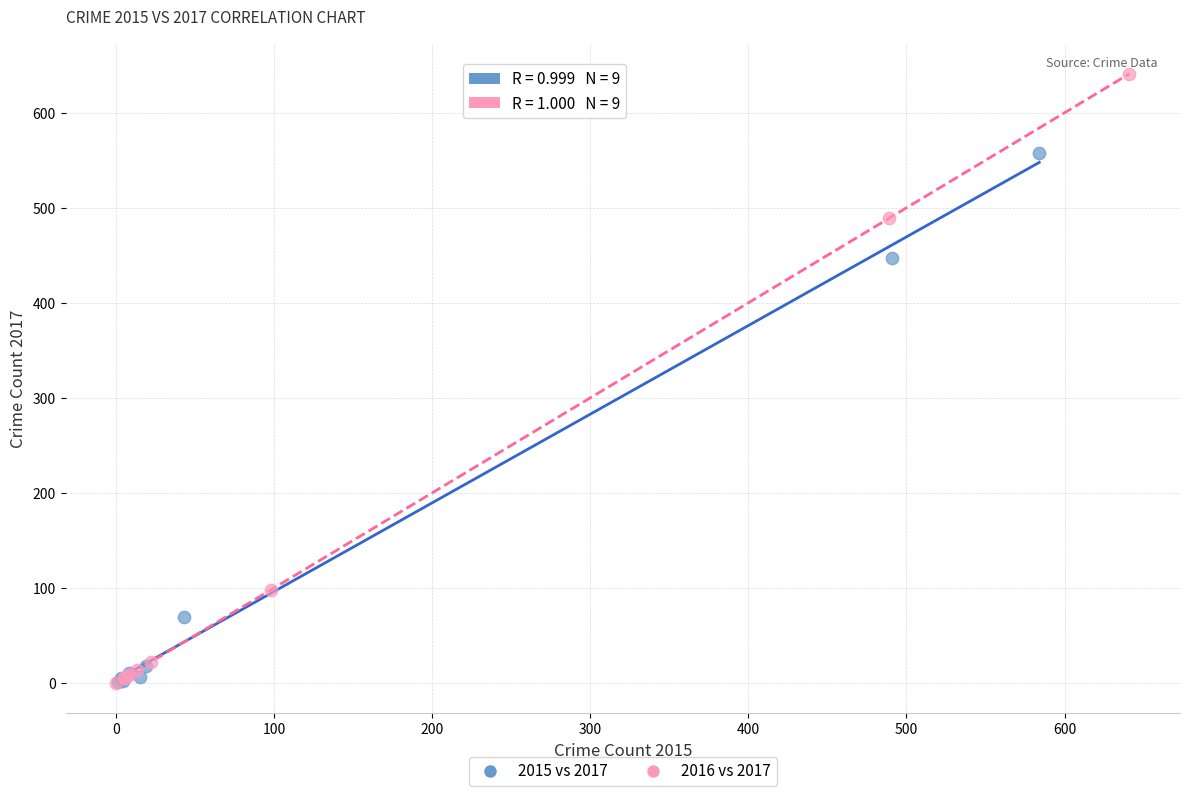

Which series has the widest spread of Y values?

2016 vs 2017